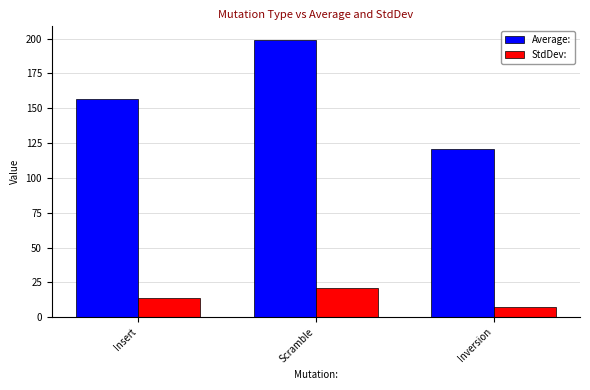

What is the sum of all Average: values?

476.7